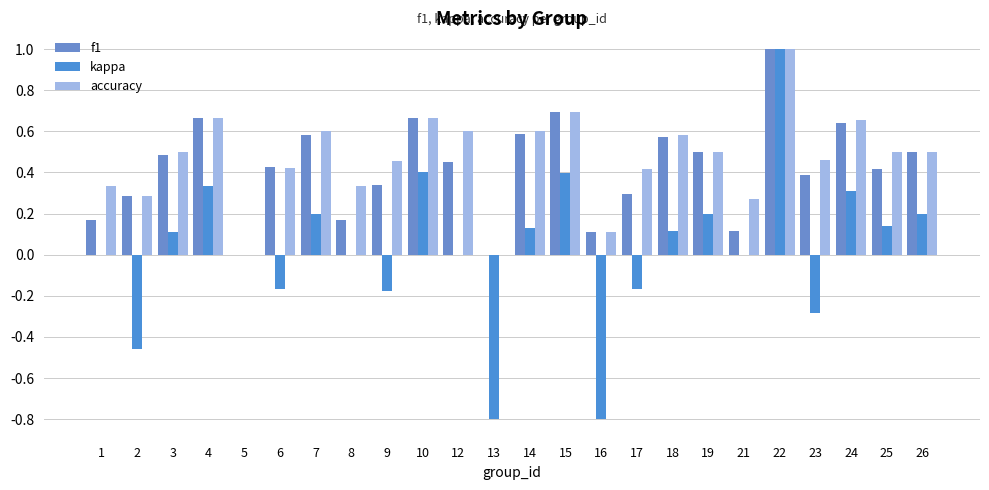

What is the maximum value shown in the chart?

1.0